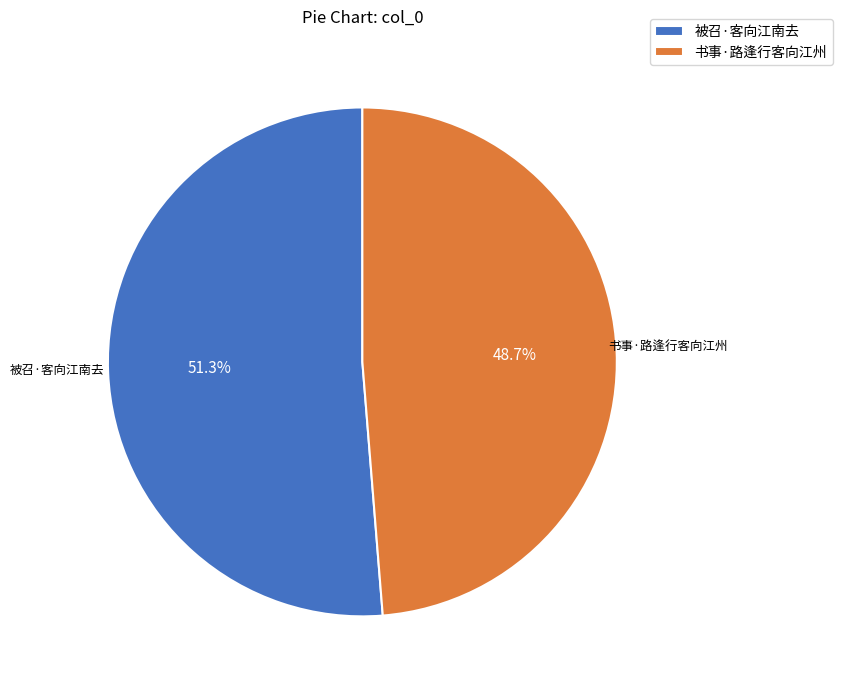

Between 书事·路逢行客向江州 and 被召·客向江南去, which is larger?

被召·客向江南去